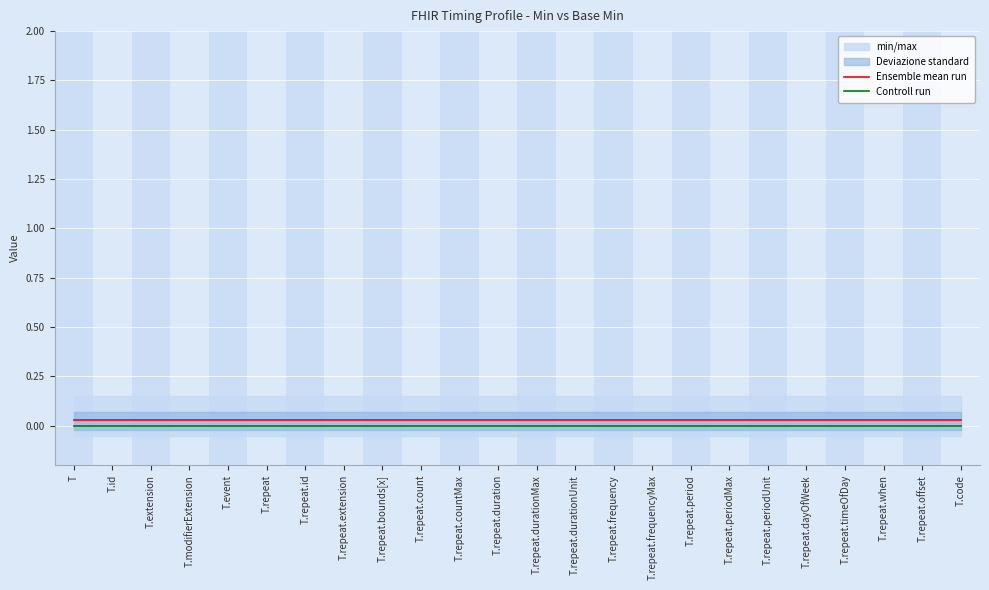

At which label is Controll run closest to 0?

T